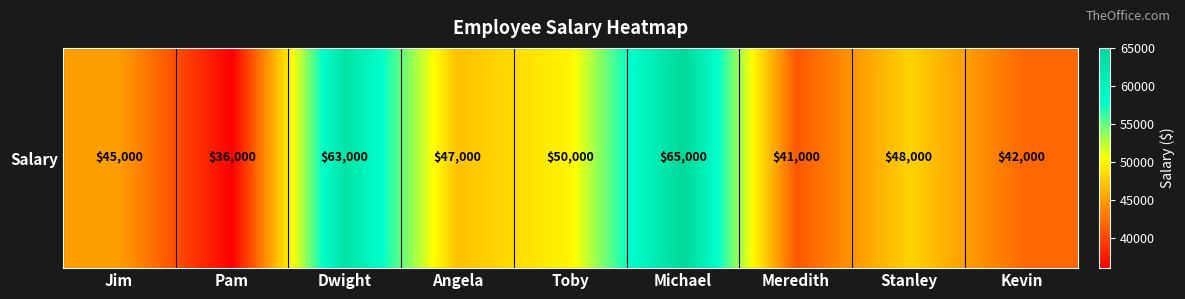

What is the difference between the maximum and minimum values?

29000